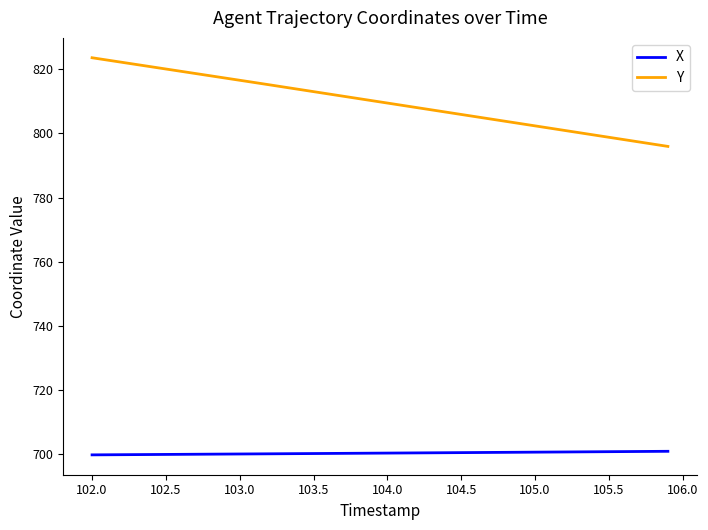

How many lines are shown in the chart?

2